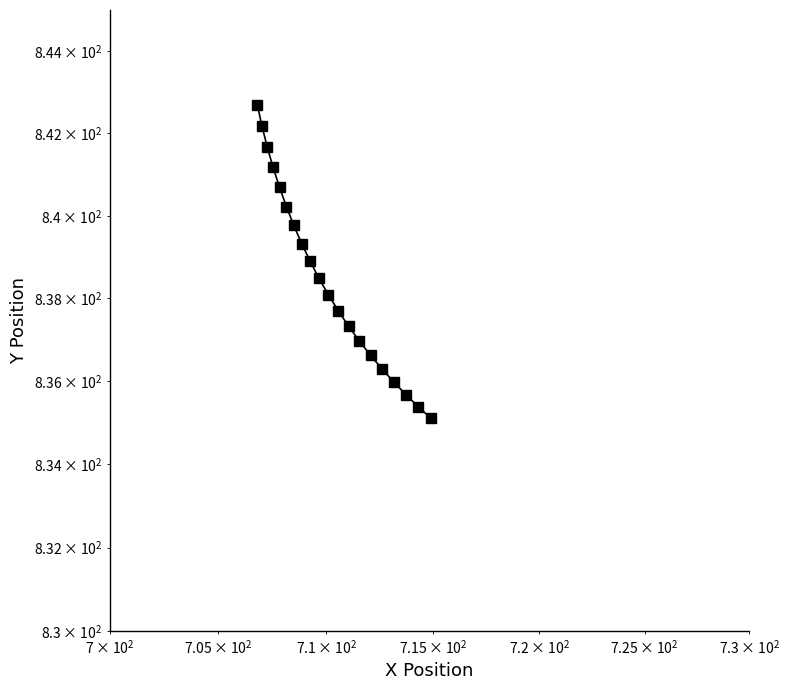

What is the difference between the second highest and minimum values?

7.1